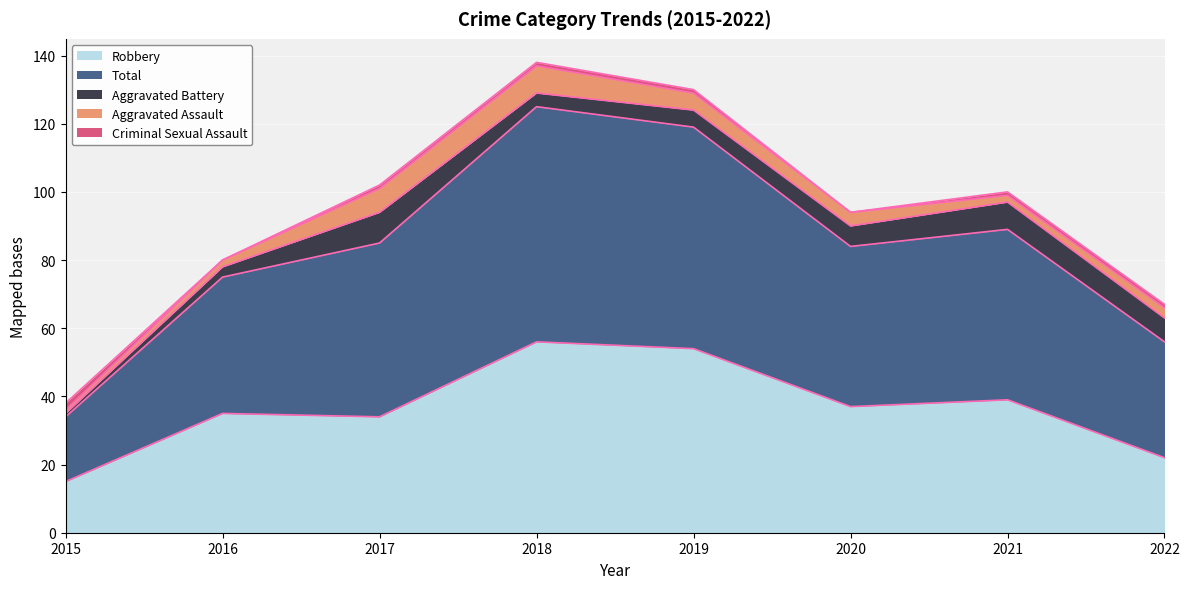

Reading left to right, transcribe all the data shown in this chart.

Aggravated Assault: 1	2	7	8	5	4	2	3
Aggravated Battery: 1	3	9	4	5	6	8	7
Criminal Sexual Assault: 2	0	1	1	1	0	1	1
Robbery: 15	35	34	56	54	37	39	22
Total: 19	40	51	69	65	47	50	34